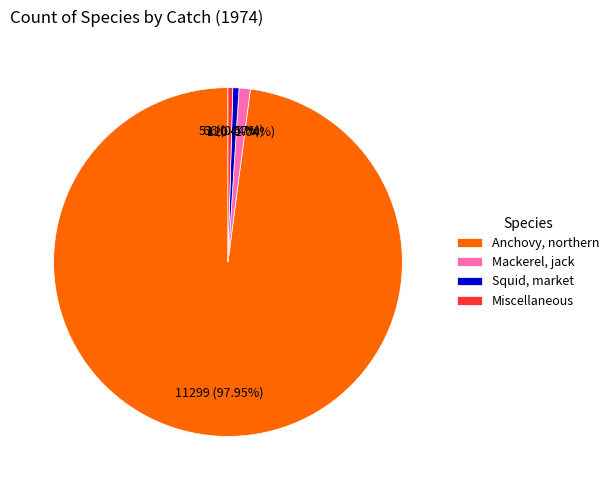

Combined, what portion of the pie is Mackerel, jack and Miscellaneous?

1.5%